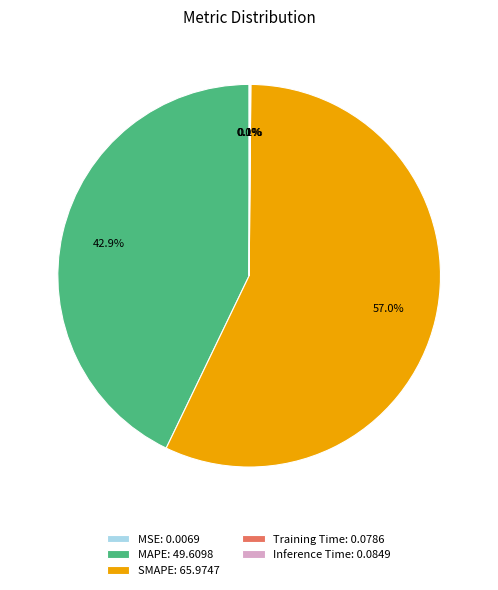

What percentage is NOT represented by MAPE: 49.6098?

57.1%